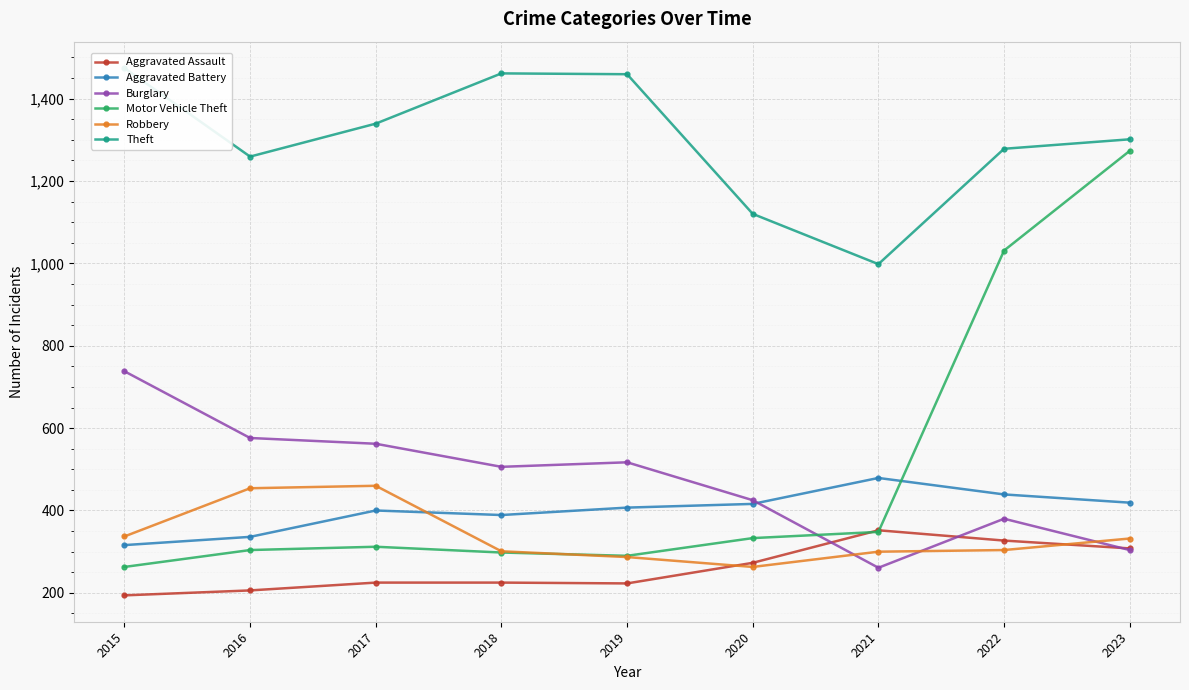

Between which two adjacent categories do Robbery and Burglary first intersect?

2020 and 2021